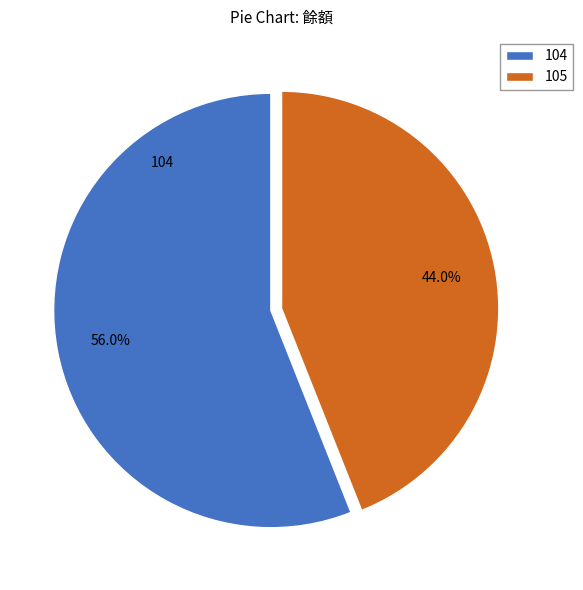

Which category has the biggest portion of the pie?

104